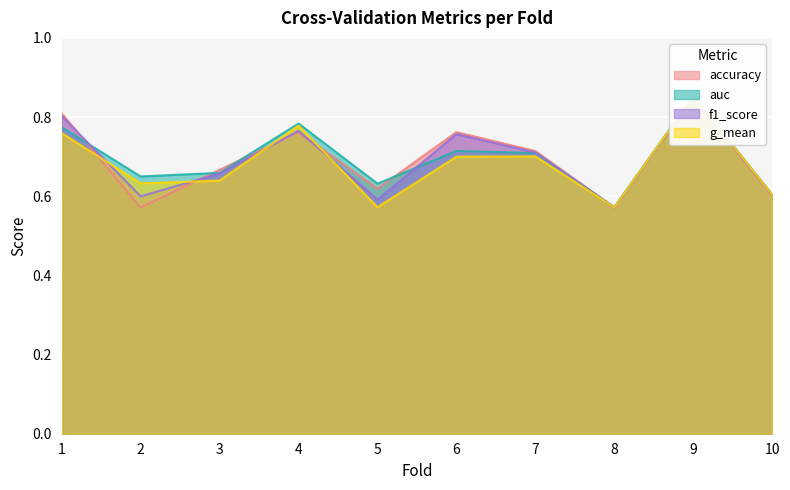

What is the value of the auc point at the 7th from the left?

0.7